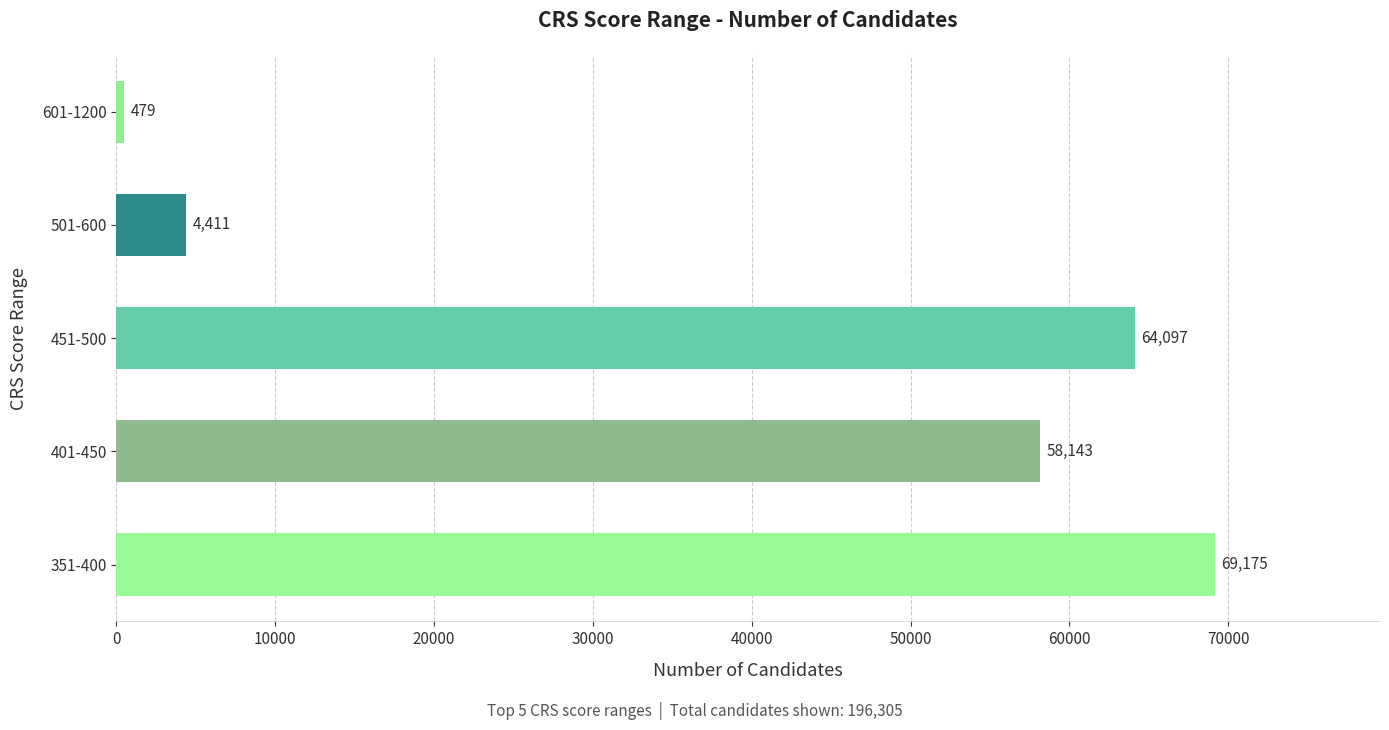

True or false: the data shows 479 at 601-1200.

True